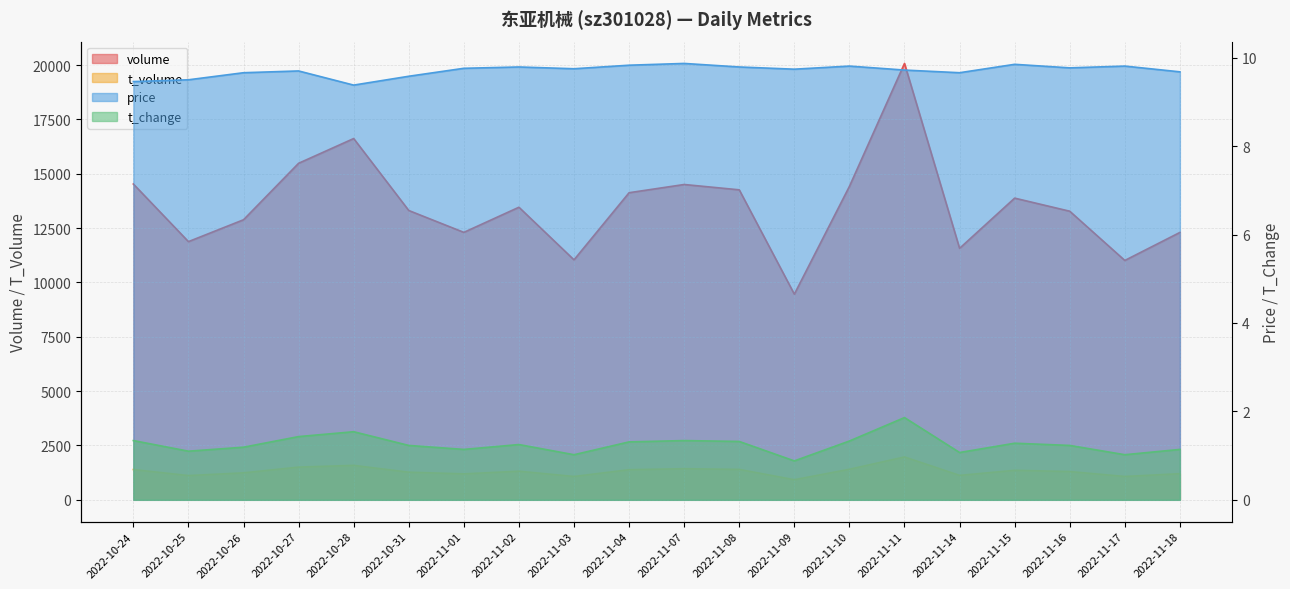

What is the sum of all price values?

194.1